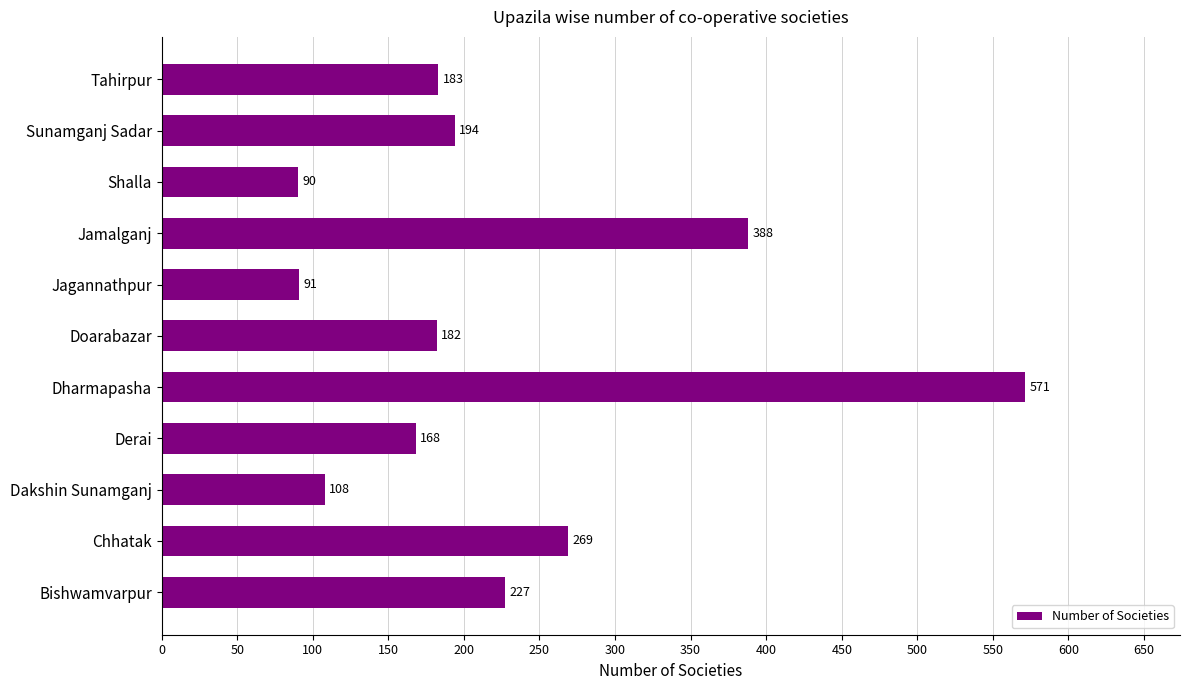

What is the ratio of the value at Sunamganj Sadar to the value at Dakshin Sunamganj?

1.8